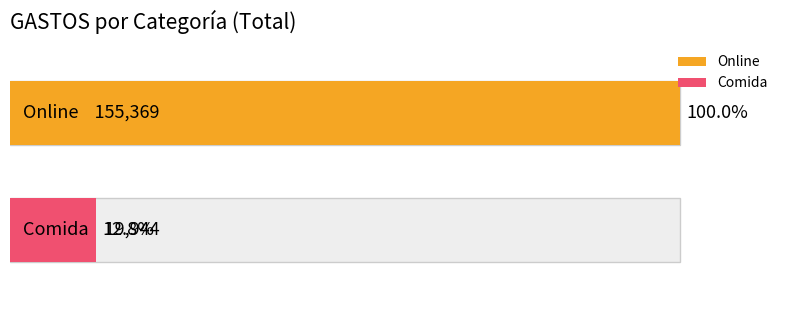

The value of Comida at 2020-12 is 0. True or false?

True